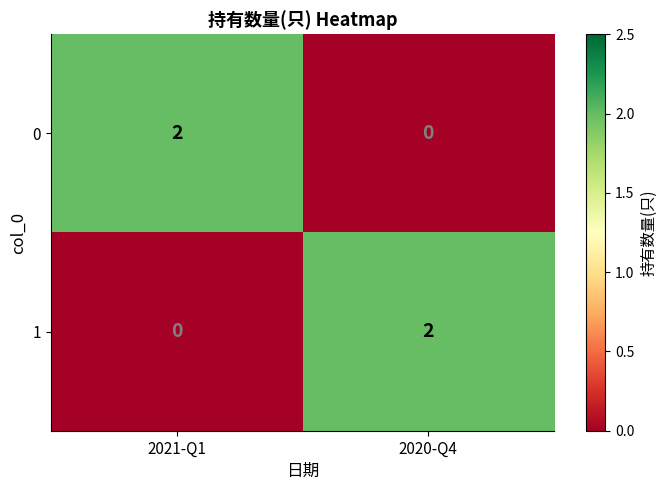

True or false: 0 has a value of 1 at 2020-Q4.

False